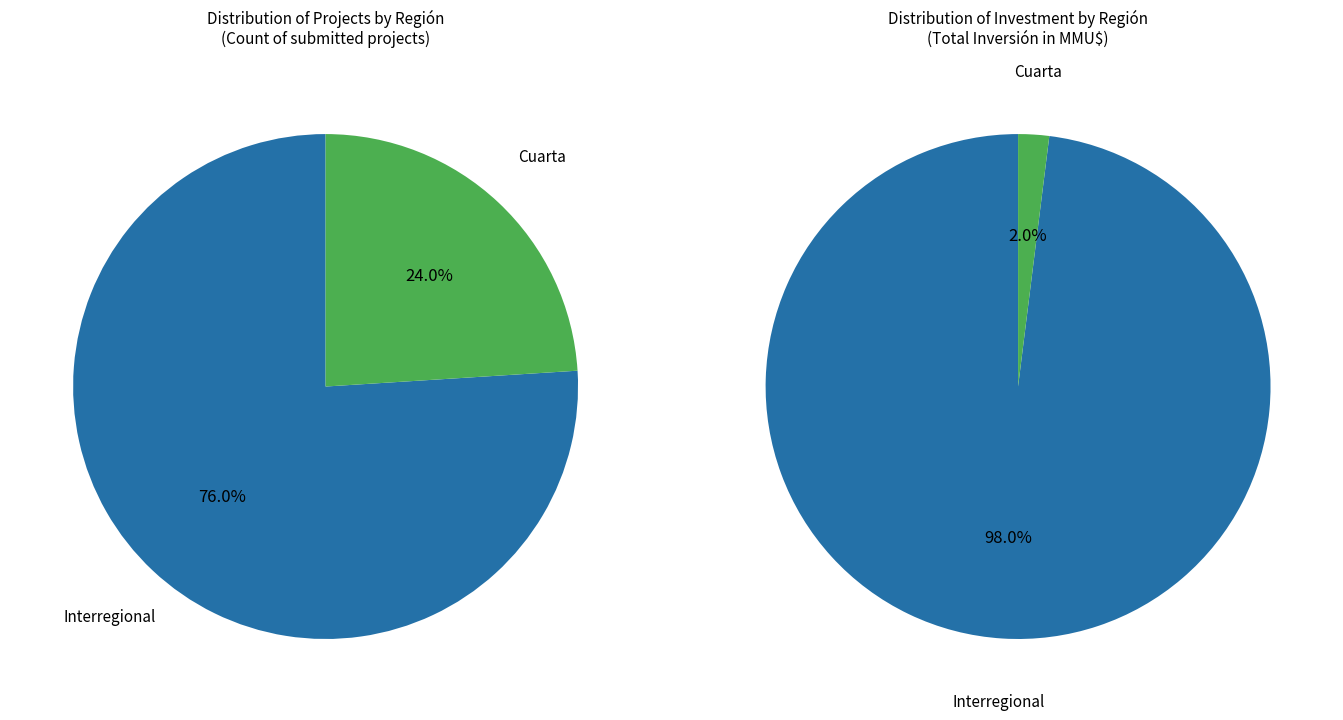

Which slice represents more than half of the pie?

Interregional